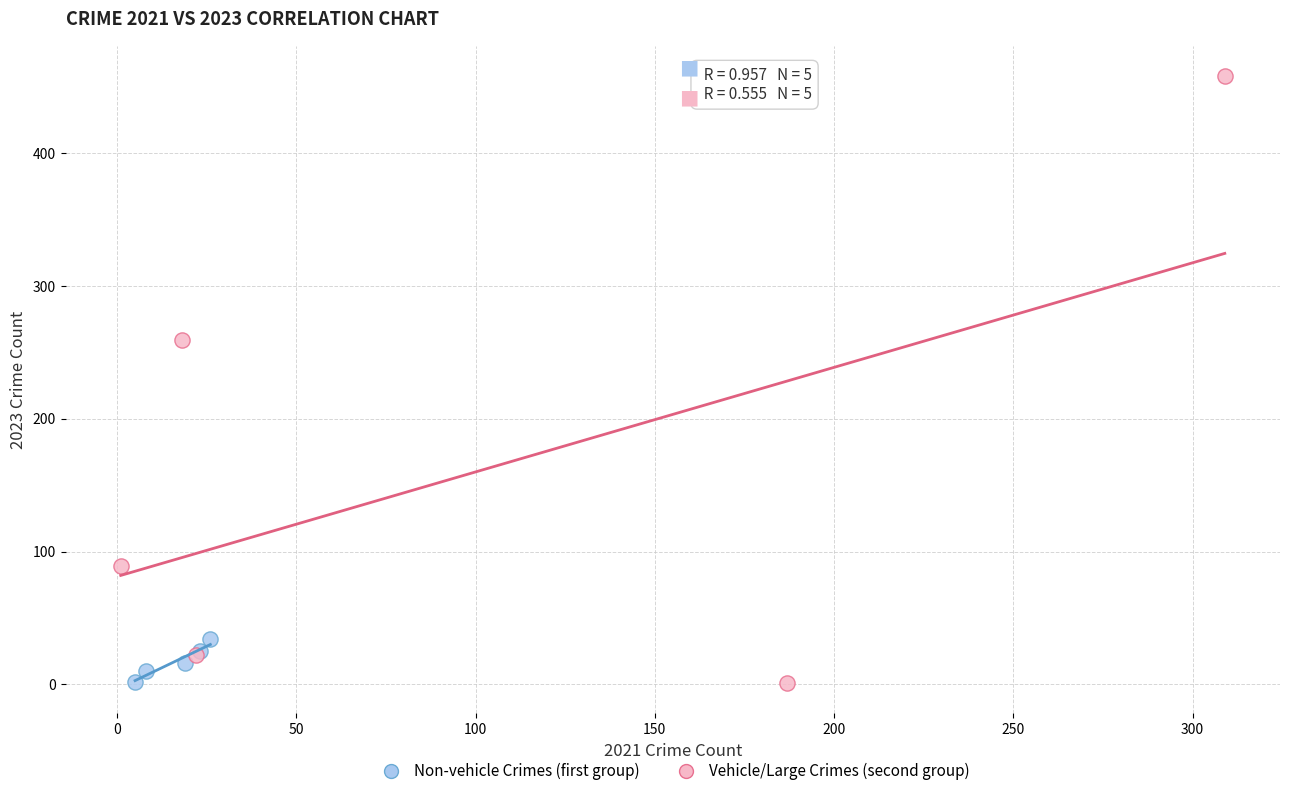

Which series has the widest spread of Y values?

Vehicle/Large Crimes (second group)